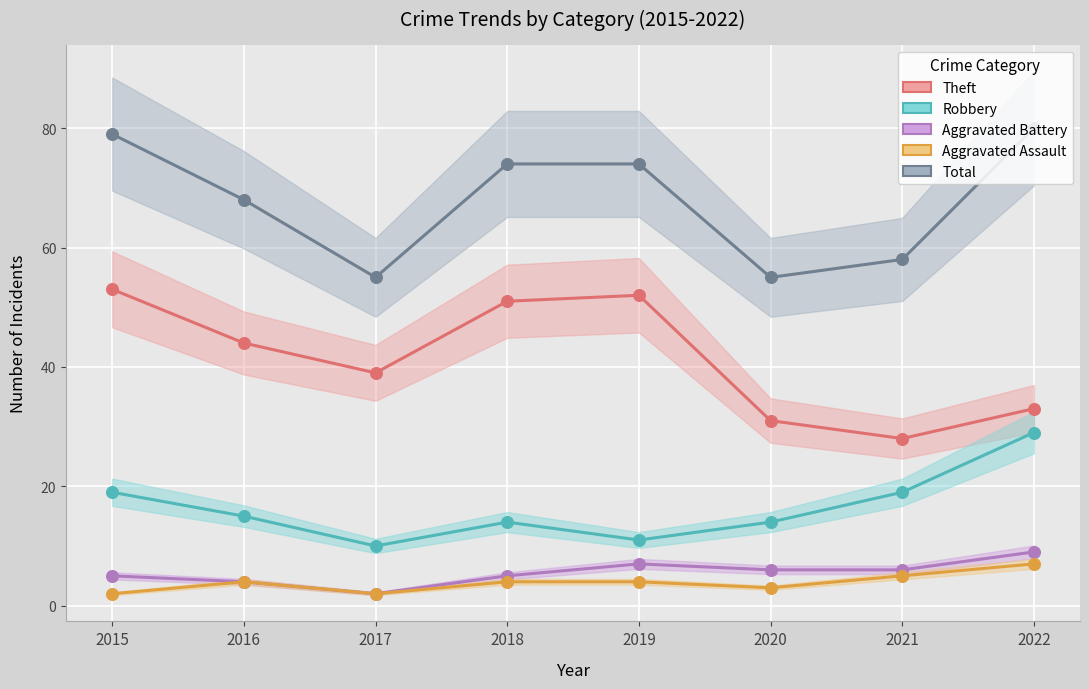

What is the total value across all series at 2021?

116